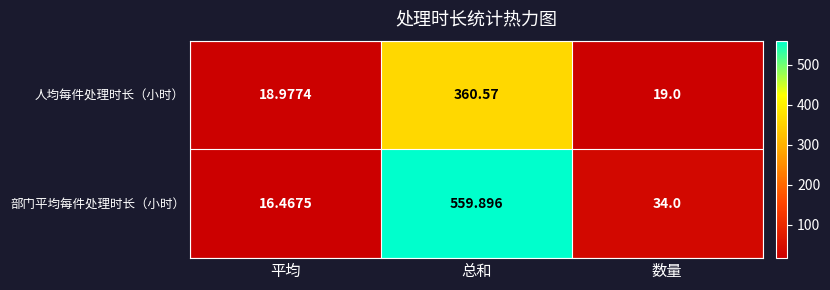

Which series has the widest spread of values?

部门平均每件处理时长（小时）